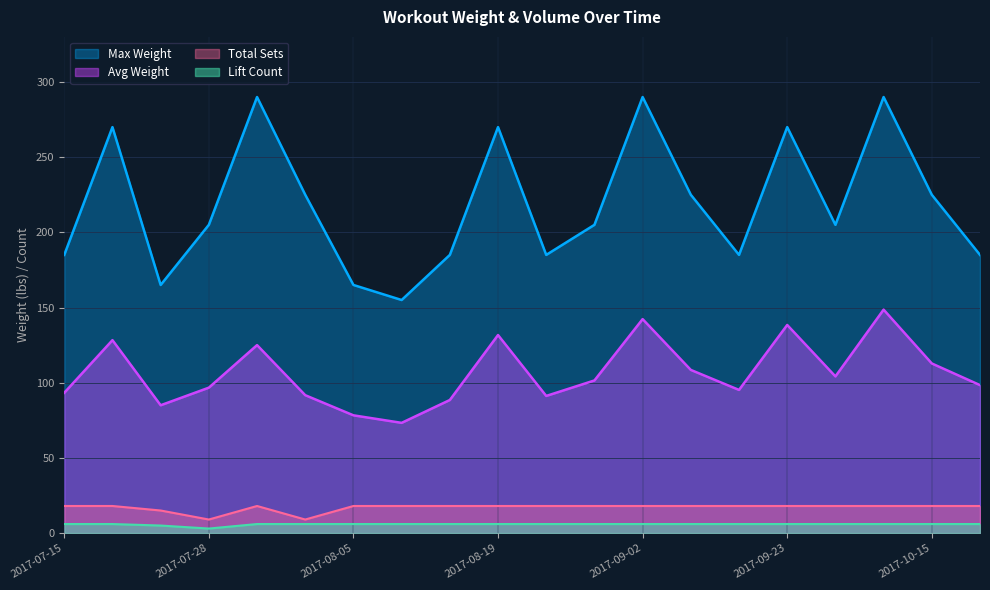

Which category has the lowest value across all series?

2017-07-28